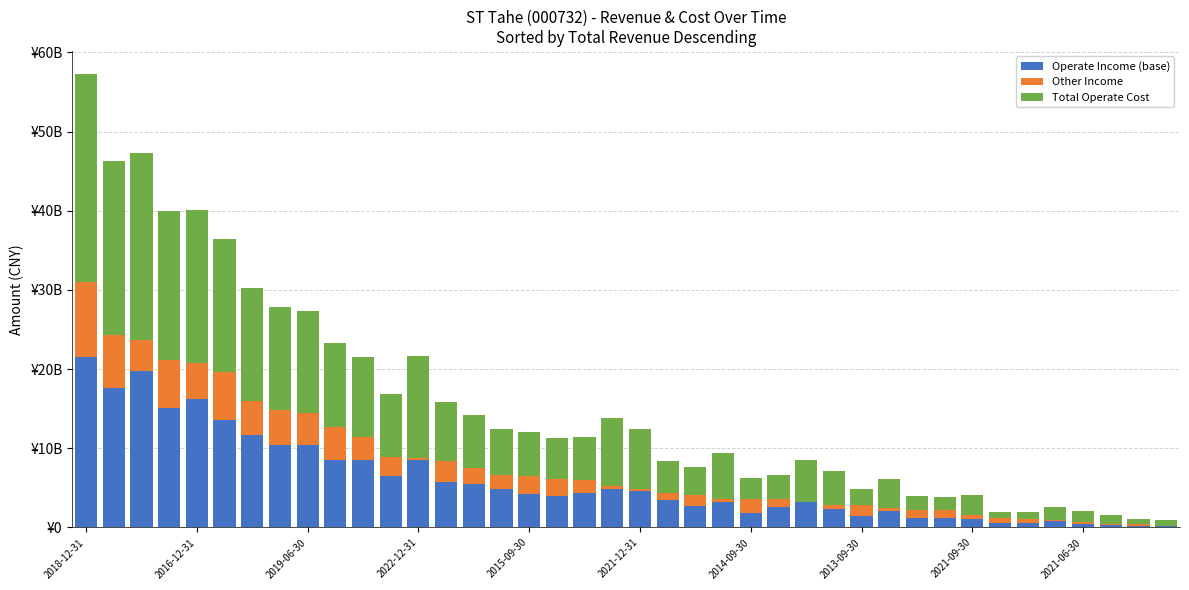

Reading left to right, transcribe all the data shown in this chart.

Operate Income (base): 21576414821.6	17608711044.8	19802896677.3	15057531065.3	16255531767.6	13517600360.2	11662466841.0	10383831432.1	10477067428.8	8482935713.2	8500709599.8	6475611306.2	8490778034.7	5713939729.1	5432858145.9	4846812652.0	4262354963.7	3927424628.7	4357649379.6	4875748154.9	4566474665.5	3532182478.2	2721158108.9	3188599828.0	1871833606.0	2578199807.1	3450071453.8	2363012217.1	1462596154.0	2072860998.0	1152204445.9	1183231834.7	1059477901.7	588700951.9	593130206.2	878903534.5	405494212.8	321982318.2	214435707.1	147004508.7
Other Income: 9408505456.1	6722455326.9	3817718609.8	6134883387.4	4472409965.3	6064596057.8	4321822495.1	4429426996.9	4029107109.2	4205057531.5	2939027808.8	2451785873.3	312070066.9	2658386083.1	2020986316.8	1771126515.0	2281430646.1	2201074935.1	1631018490.2	388063463.1	344652679.0	880001734.0	1444408306.4	425934648.5	1675682143.8	965449971.7	-247668328.3	444025015.3	1331386053.7	390054984.6	1101231751.0	986220772.5	522228057.9	560320240.9	467801391.8	90343652.5	256800750.2	157521775.1	182342516.0	98851268.7
Total Operate Cost: 26341684170.7	21945292718.0	23733062577.3	18775367153.9	19327242008.8	16852049669.4	14222699841.3	13084640564.4	12887926716.5	10646193951.8	10137250618.2	7890594613.2	12825691538.9	7418815810.6	6741223229.9	5825919679.2	5477602103.0	5202689131.4	5496375303.3	8553058539.6	7514991062.2	4048966614.0	3432888399.5	5824340855.8	2751668299.5	3095148890.4	5328687460.7	4368387893.1	2115593186.4	3677464171.6	1723154326.3	1640619659.9	2556717822.3	824696414.7	847298942.7	1587162849.9	1444391016.8	1084286148.3	669564883.6	680550344.4